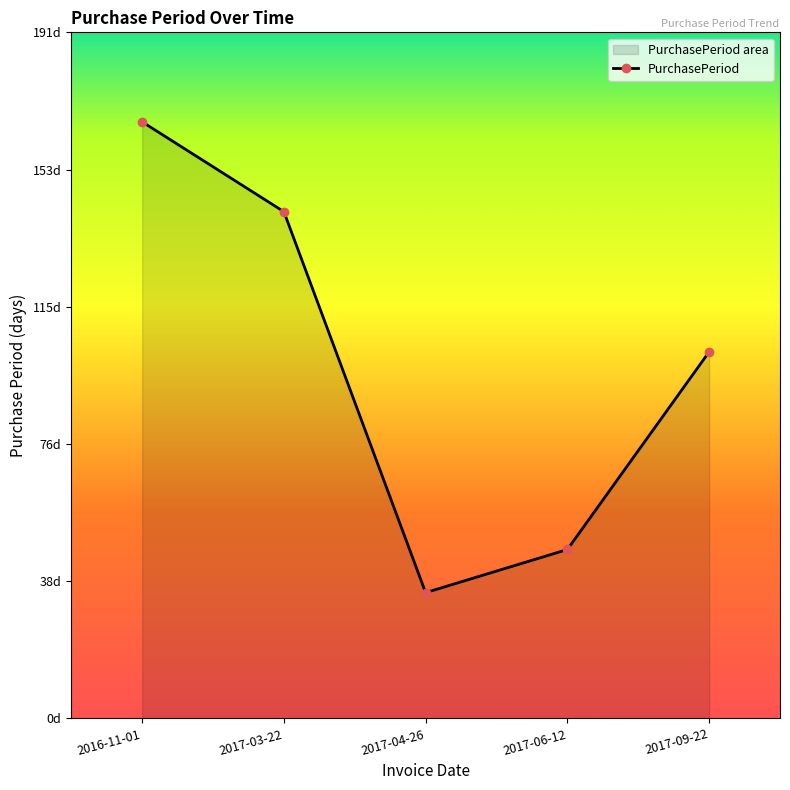

What is the change in value from 2016-11-01 to 2017-03-22?

-25